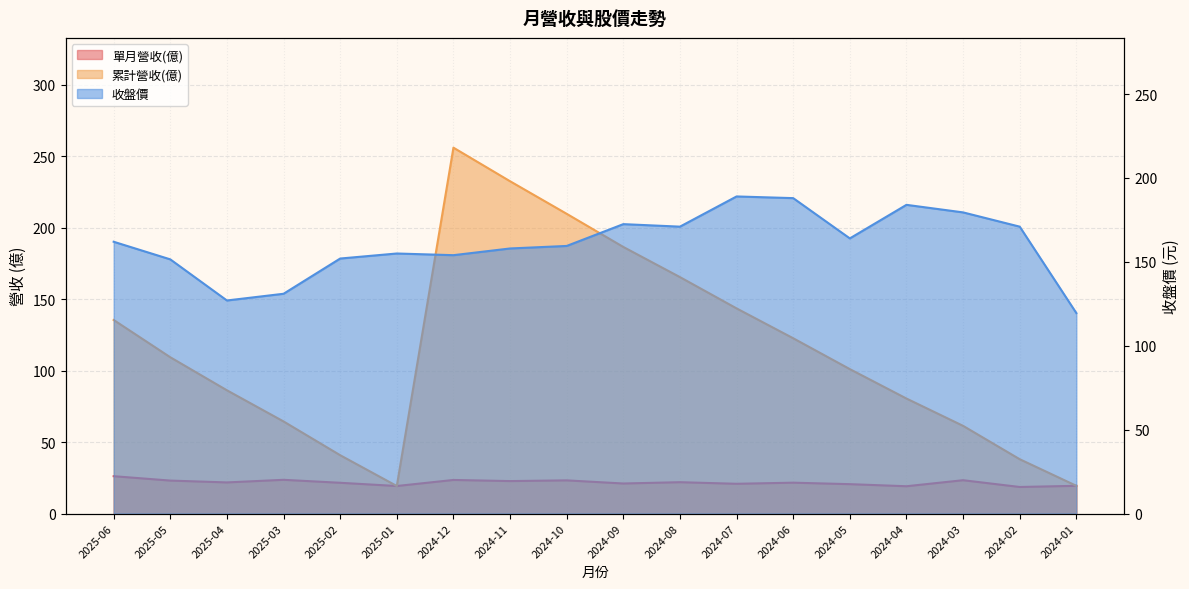

At which label is 收盤價 closest to 154?

2024-12